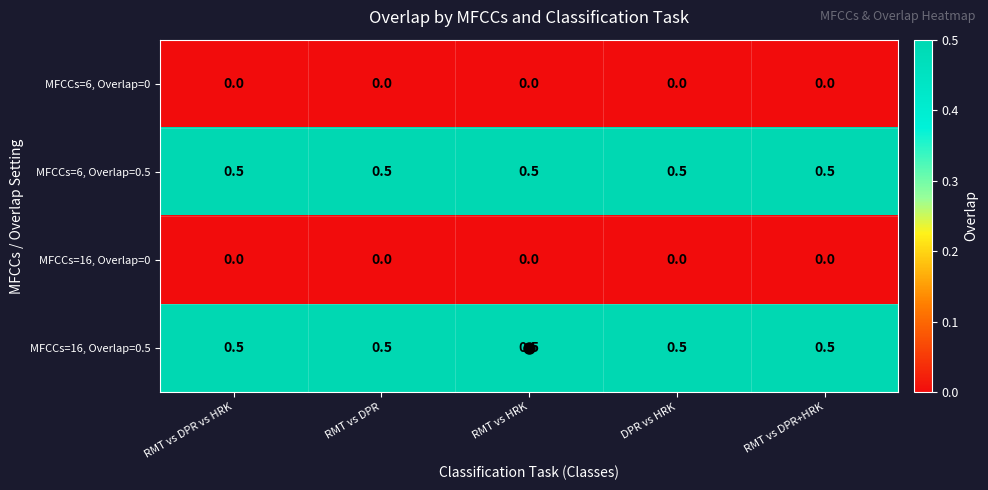

What is the spread (max minus min) of values at RMT vs DPR?

0.5